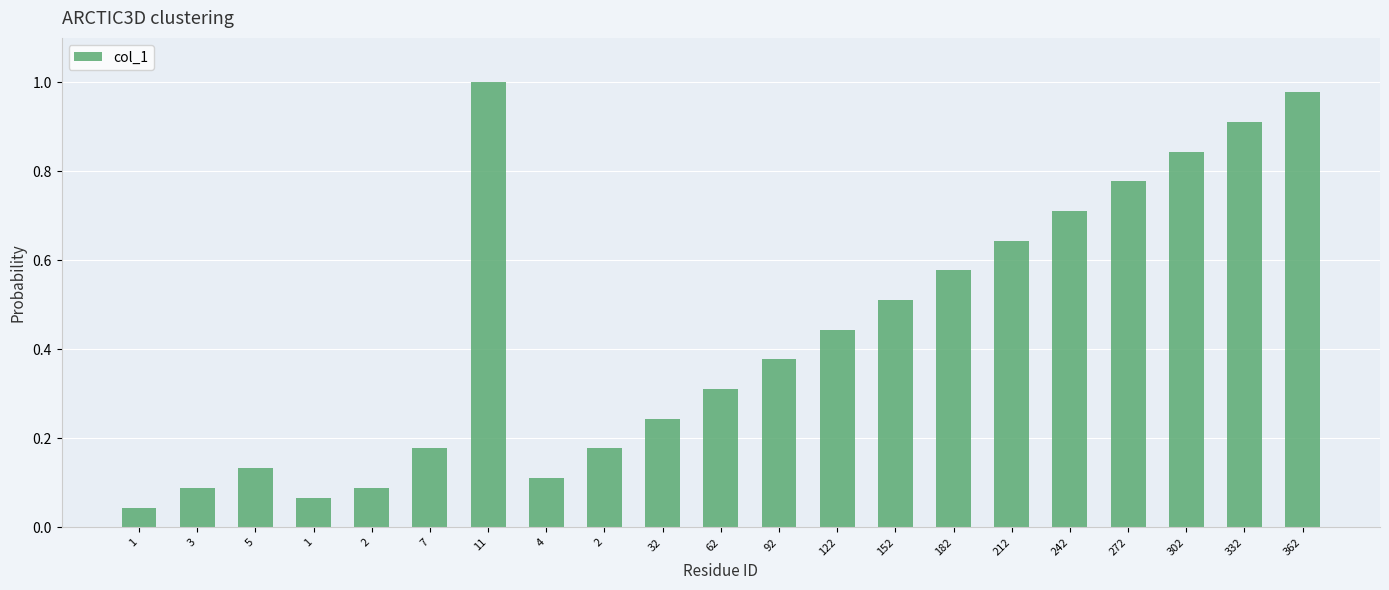

List the labels in order of value, smallest first.

1, 1, 3, 2, 4, 5, 7, 2, 32, 62, 92, 122, 152, 182, 212, 242, 272, 302, 332, 362, 11